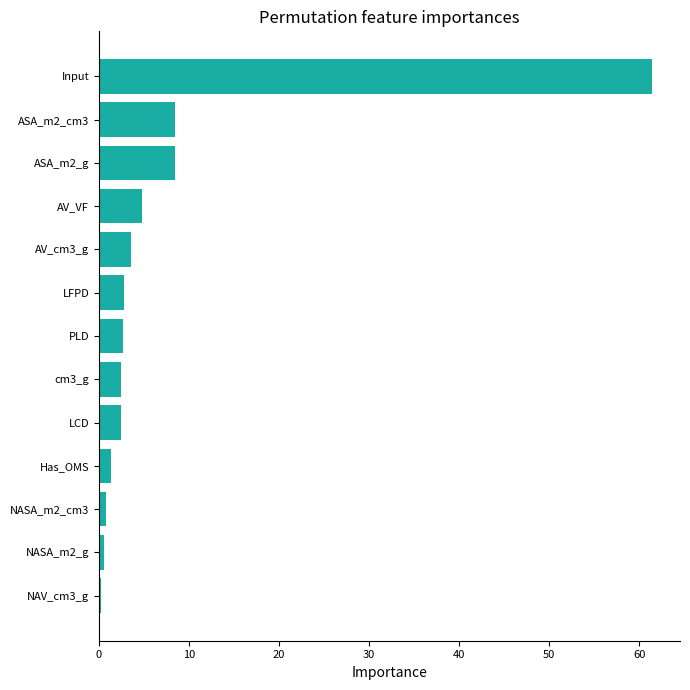

What is the greatest value displayed?

61.4